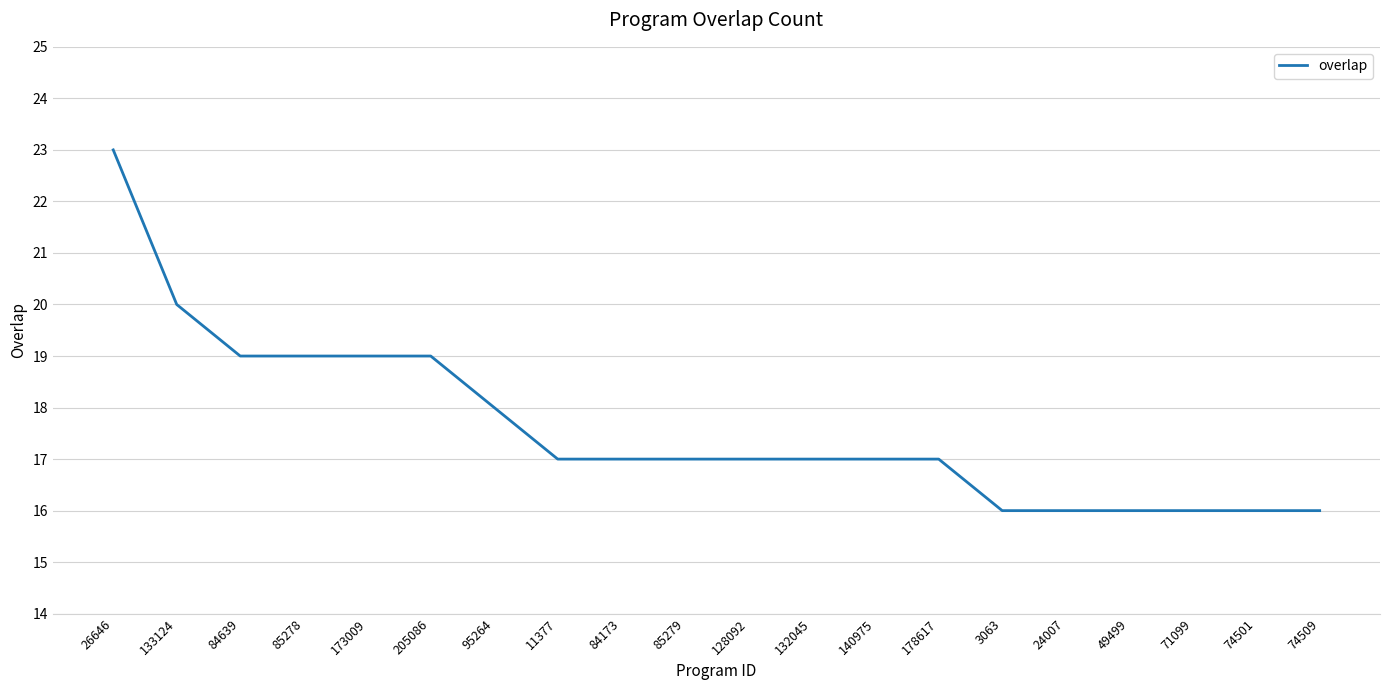

What position from the right is 205086?

15